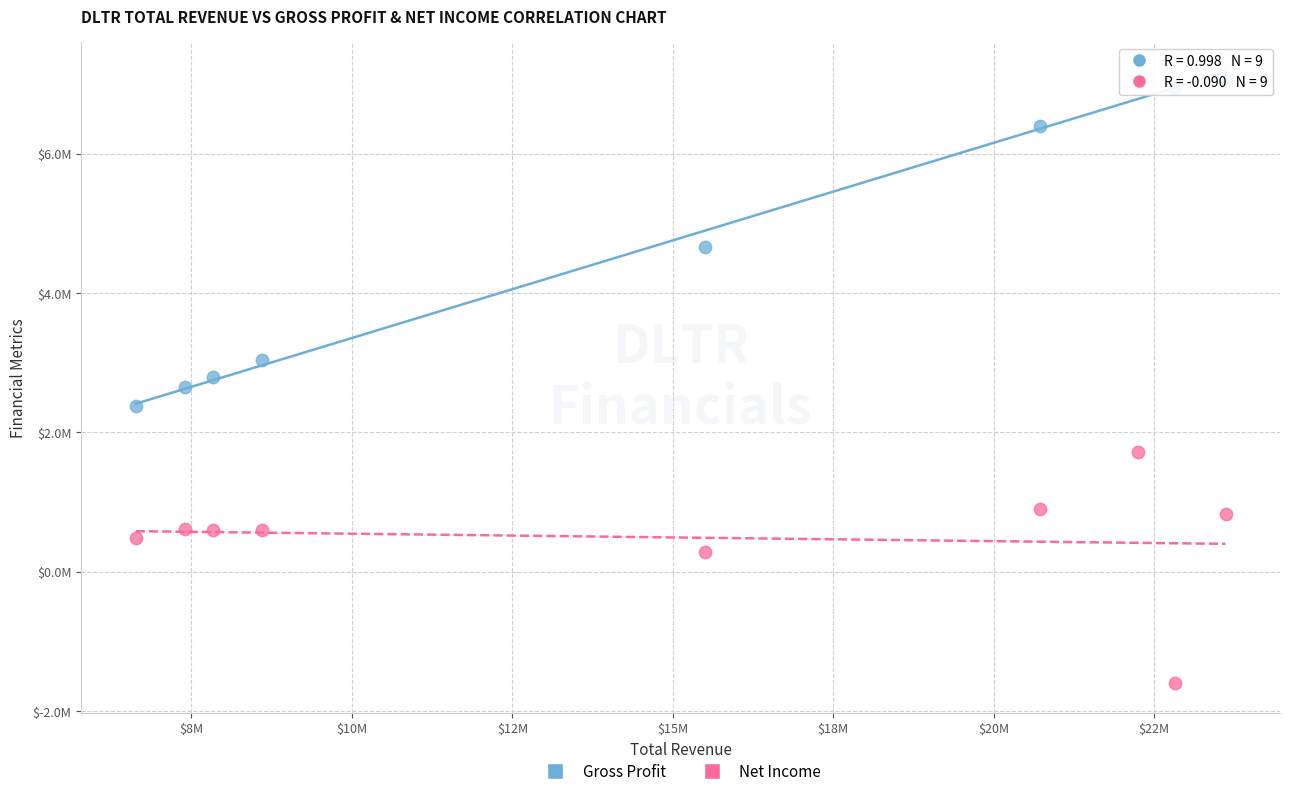

Which series has the widest spread of Y values?

Gross Profit